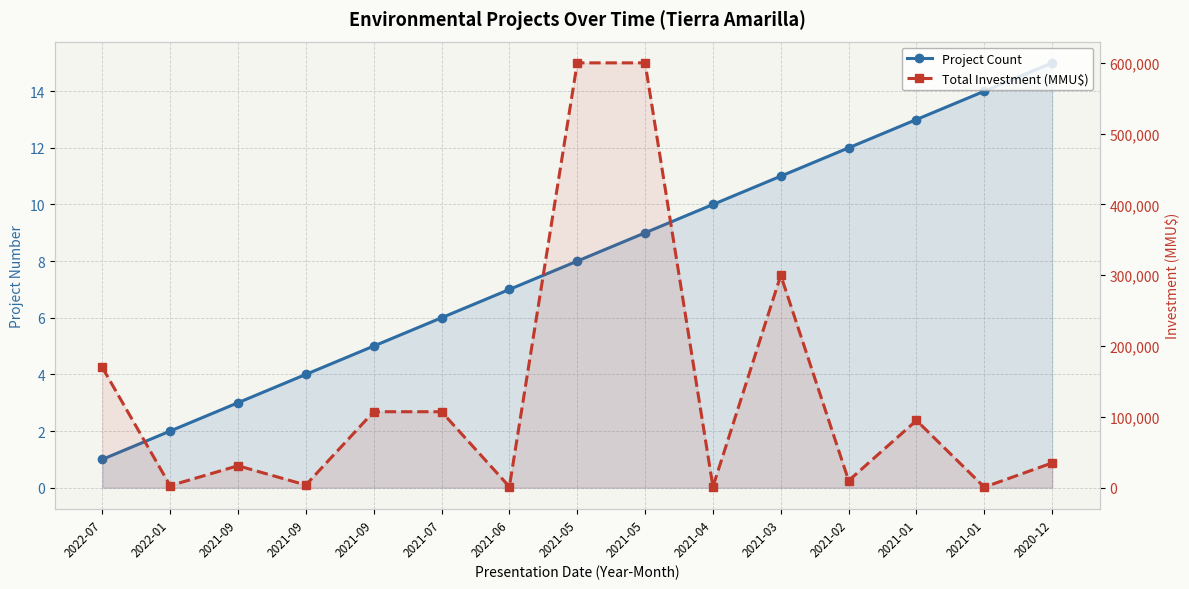

At which category is the sum across all series the highest?

2021-05